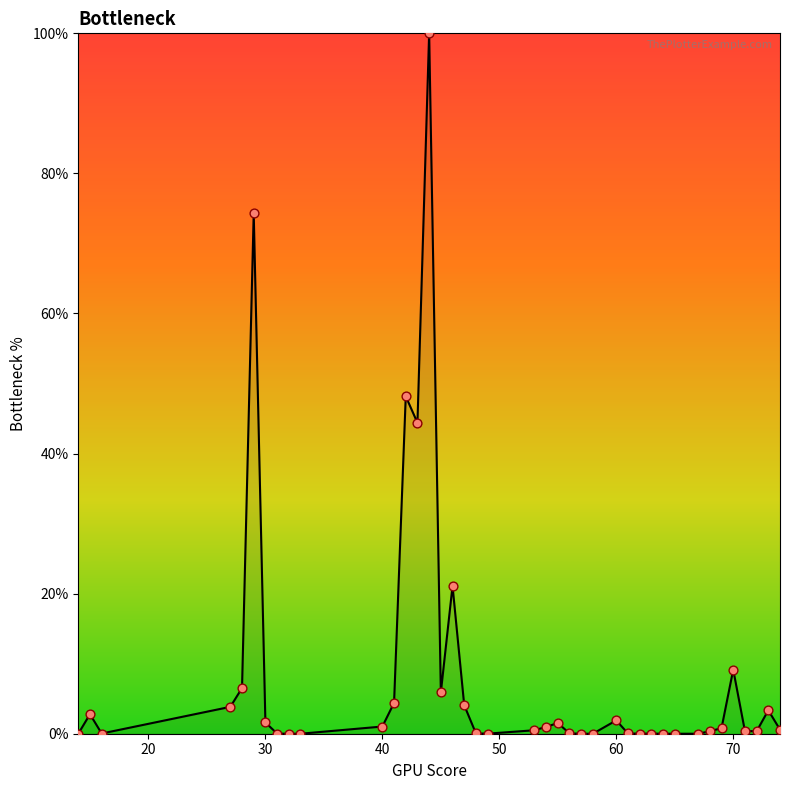

What is the maximum value shown in the chart?

100.0